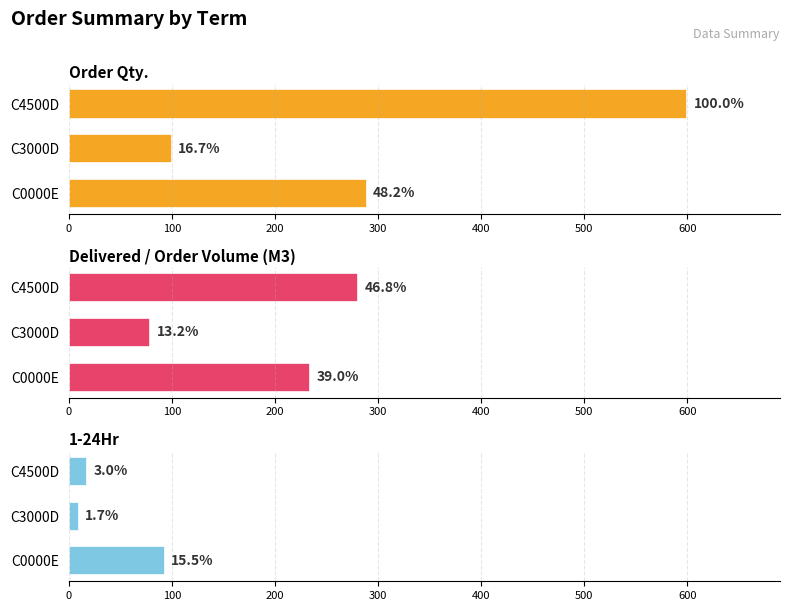

What is the greatest value displayed?

600